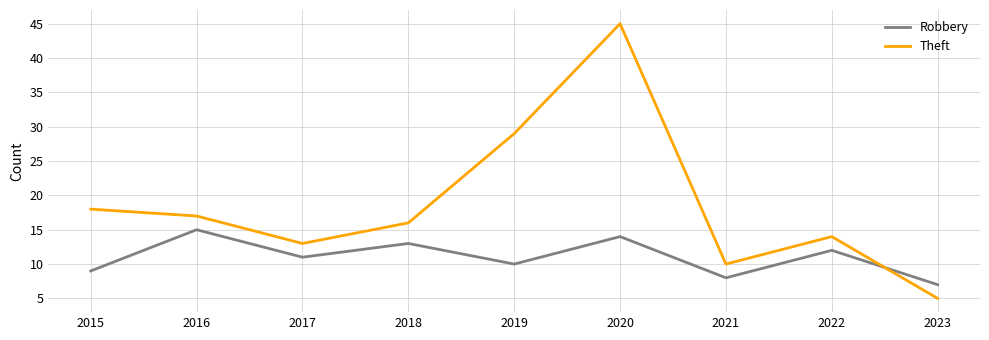

Where do Theft and Robbery first cross each other?

2022 and 2023